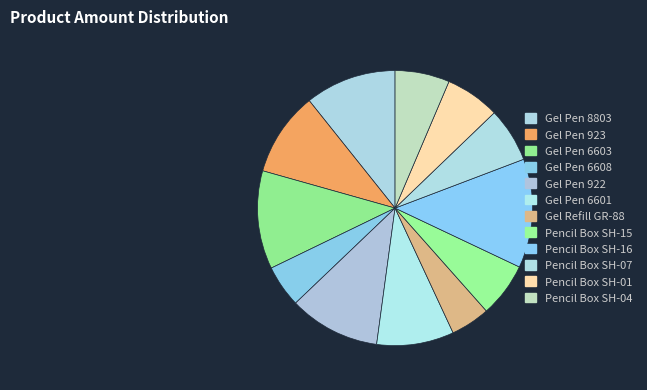

Count the number of slices in the pie.

12